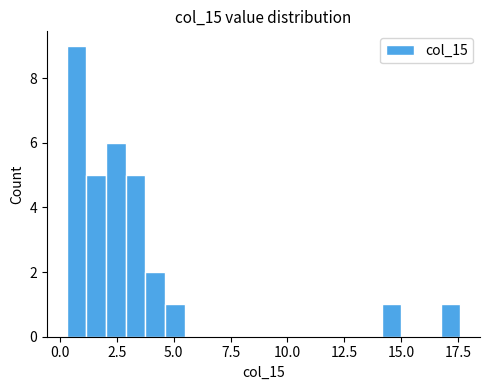

Read against the x-axis, roughly where is the centre of the tallest bar?

0.5